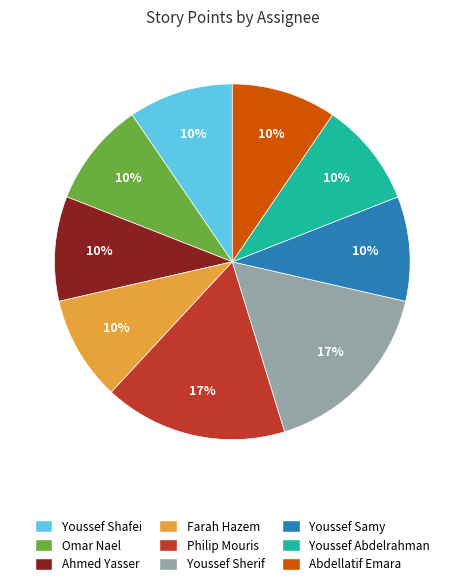

To the nearest percent, what portion does Ahmed Yasser represent?

10%